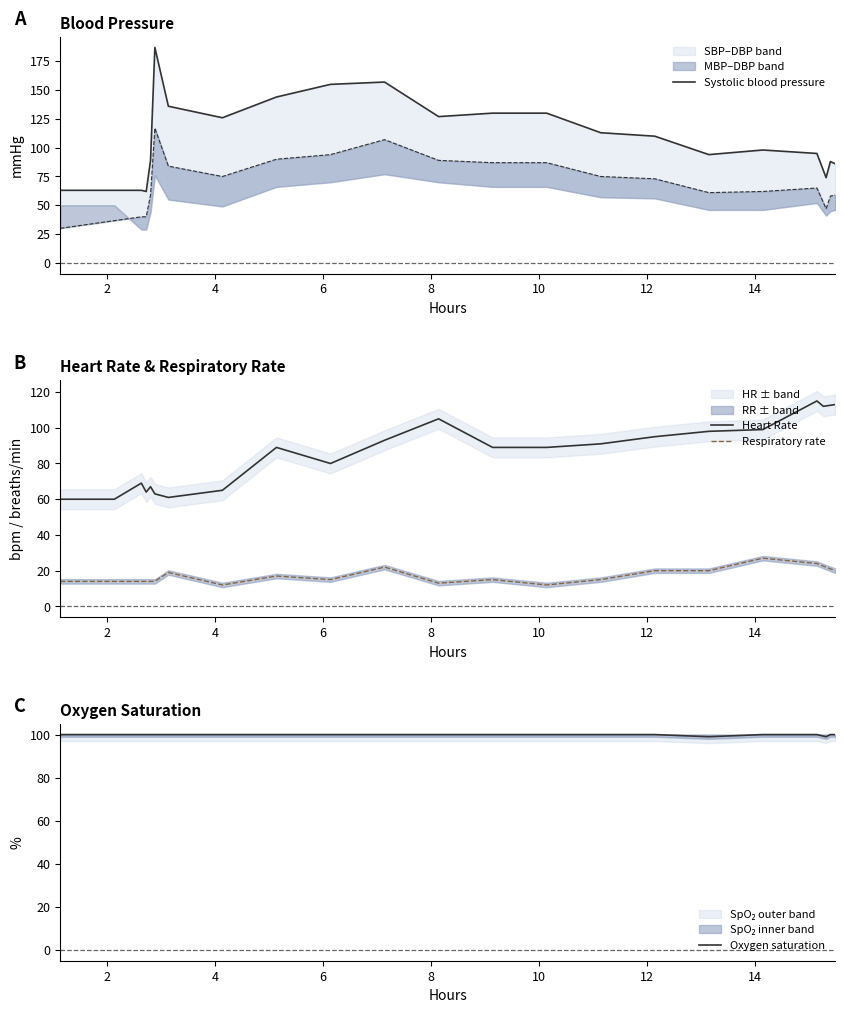

True or false: Respiratory rate and Heart Rate cross at least once.

False